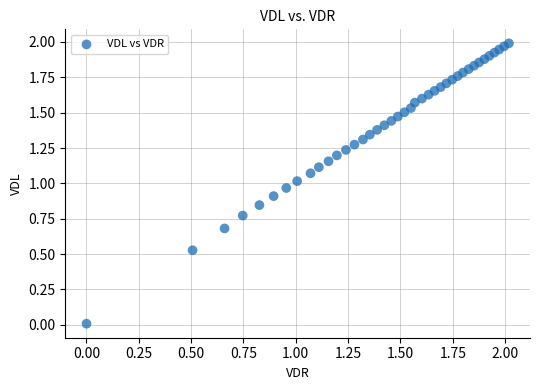

How many data points are displayed?

40